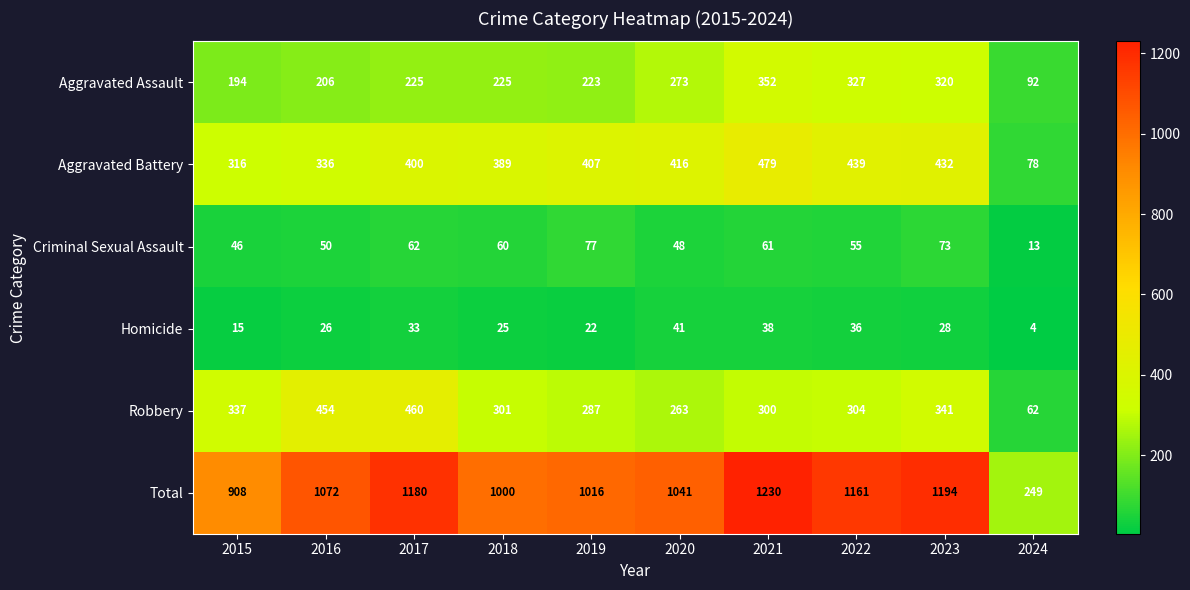

Which label corresponds to the smallest value in the chart?

2024